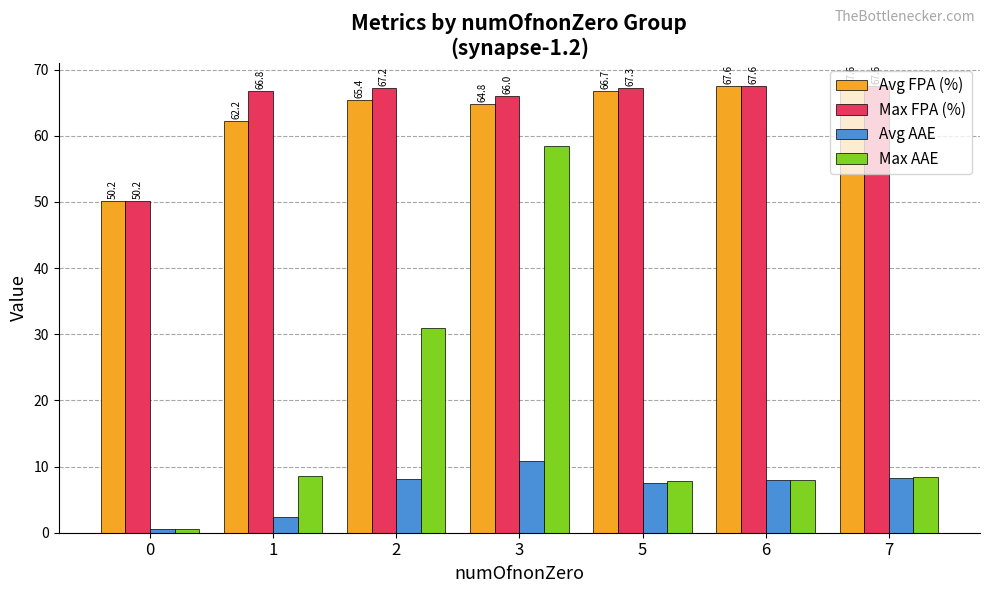

What is the sum of all Max AAE values?

122.8